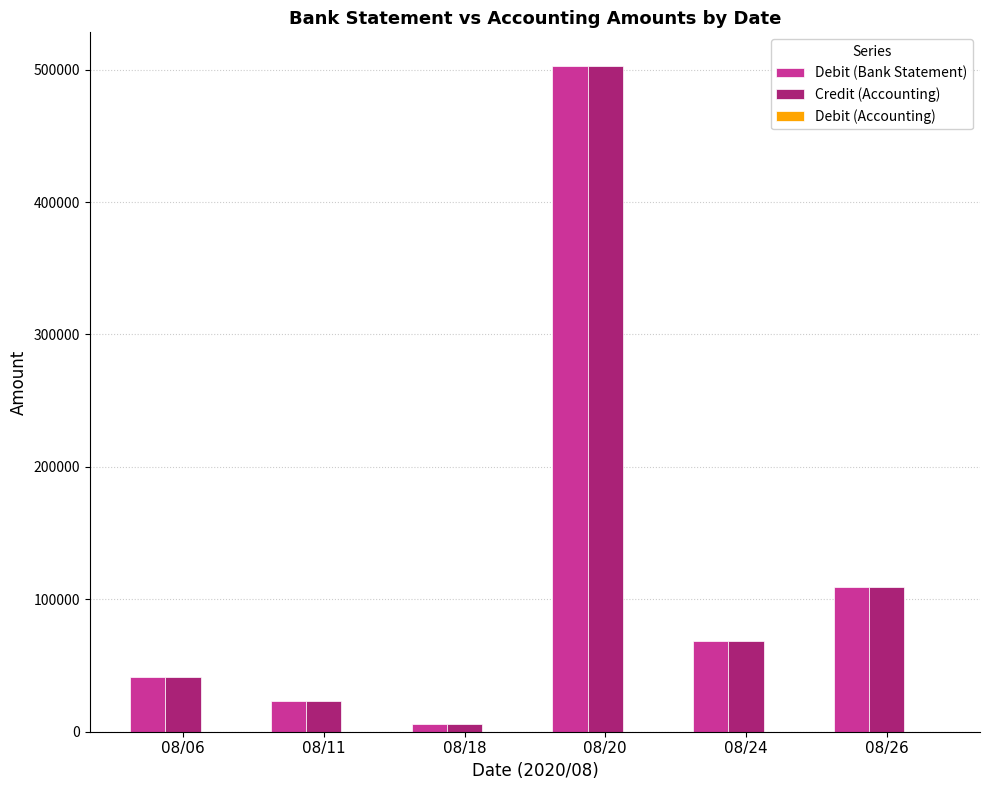

The value of Credit (Accounting) at 08/06 is 41000.0. True or false?

True